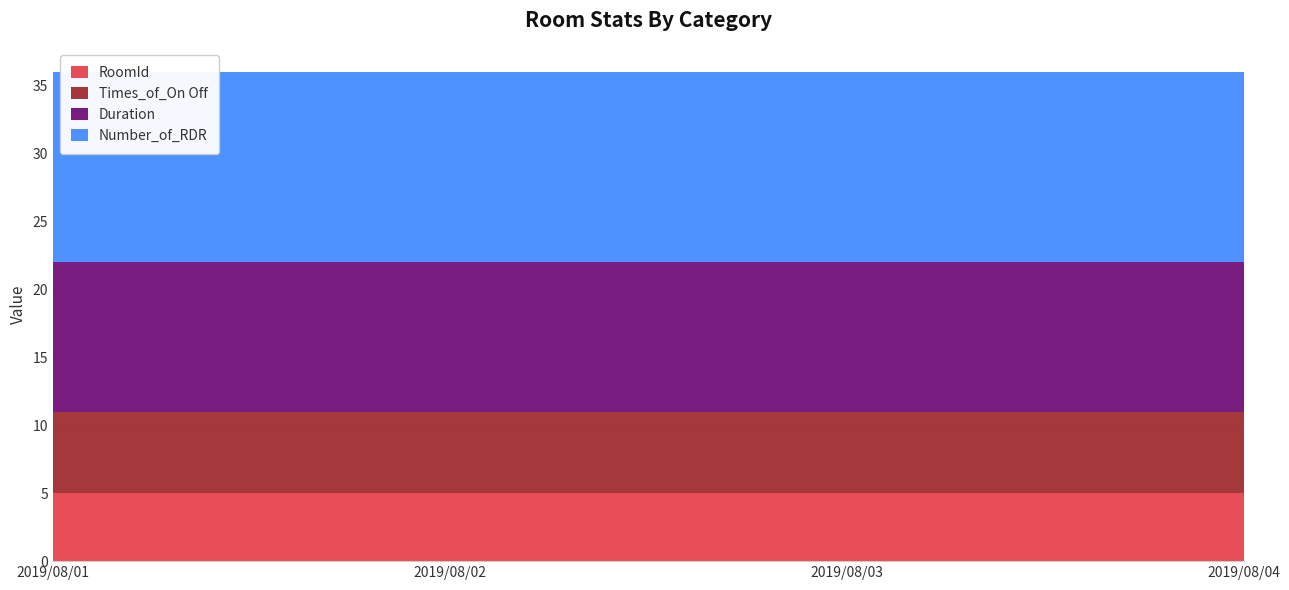

The RoomId series shows 5 at 2019/08/03. True or false?

True